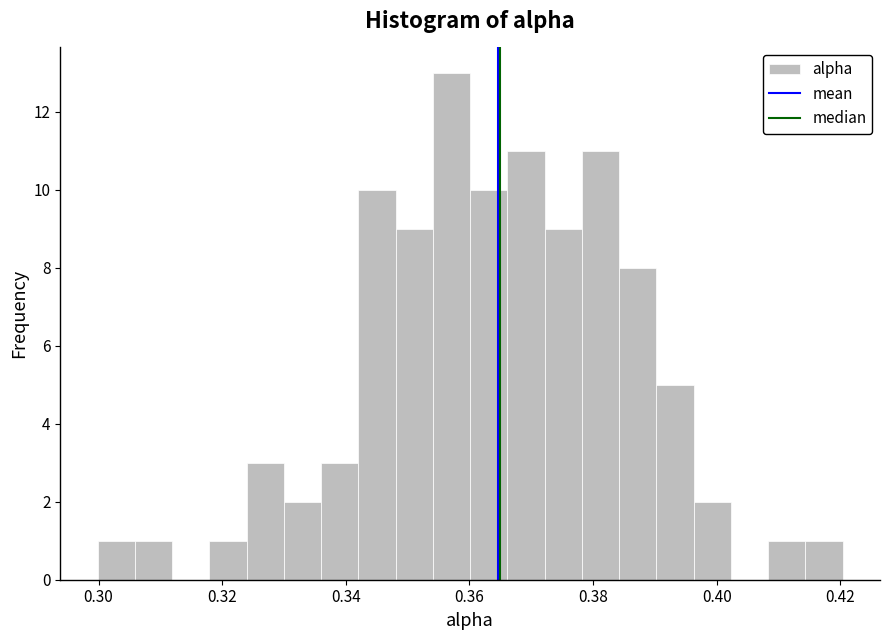

Around what value on the x-axis is the tallest bar? Give the approximate position of its centre, as read against the axis.

0.358